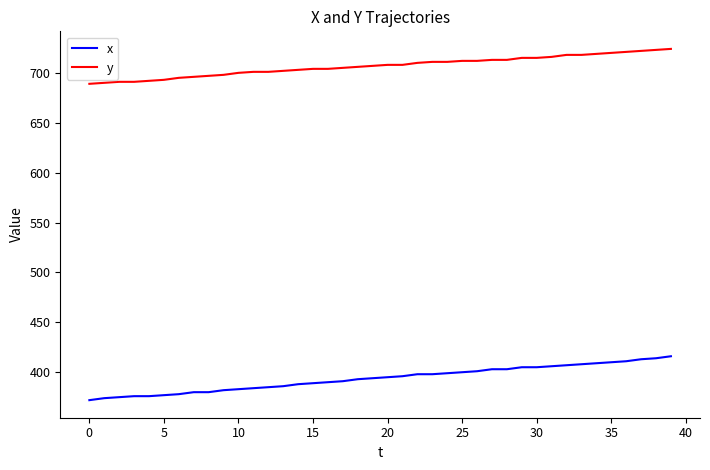

Rank the series by their average value, from highest to lowest.

y, x